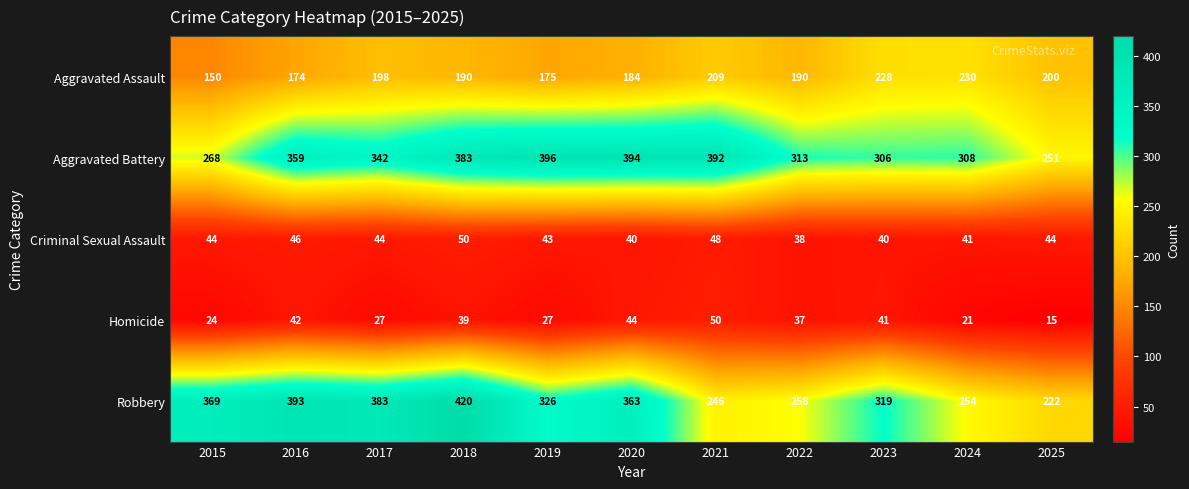

Which series has the largest total across all categories?

Aggravated Battery